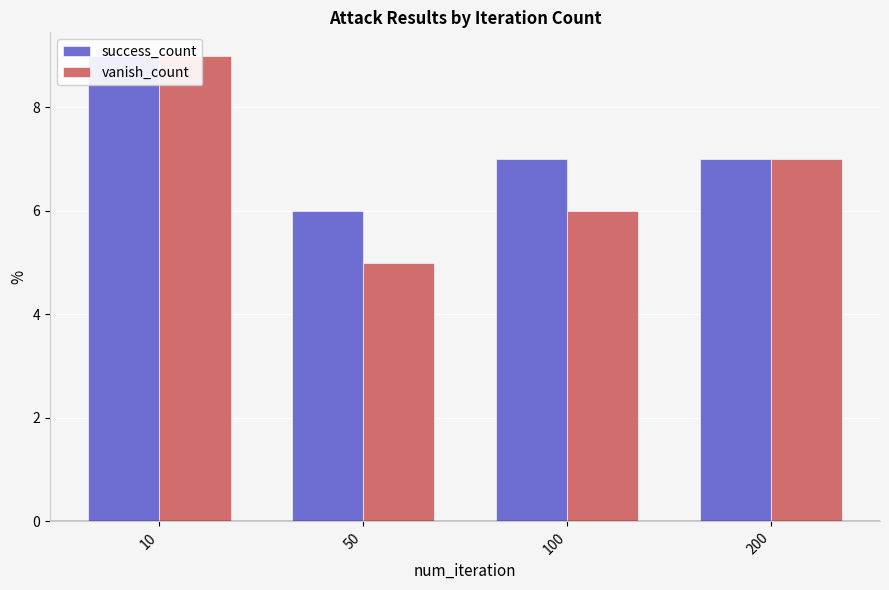

What is the minimum value shown in the chart?

5